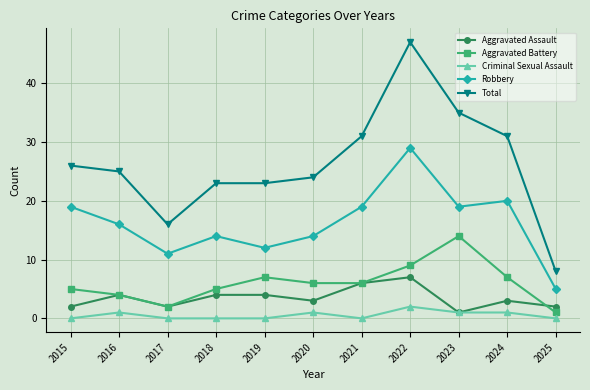

What is the maximum value for Criminal Sexual Assault?

2